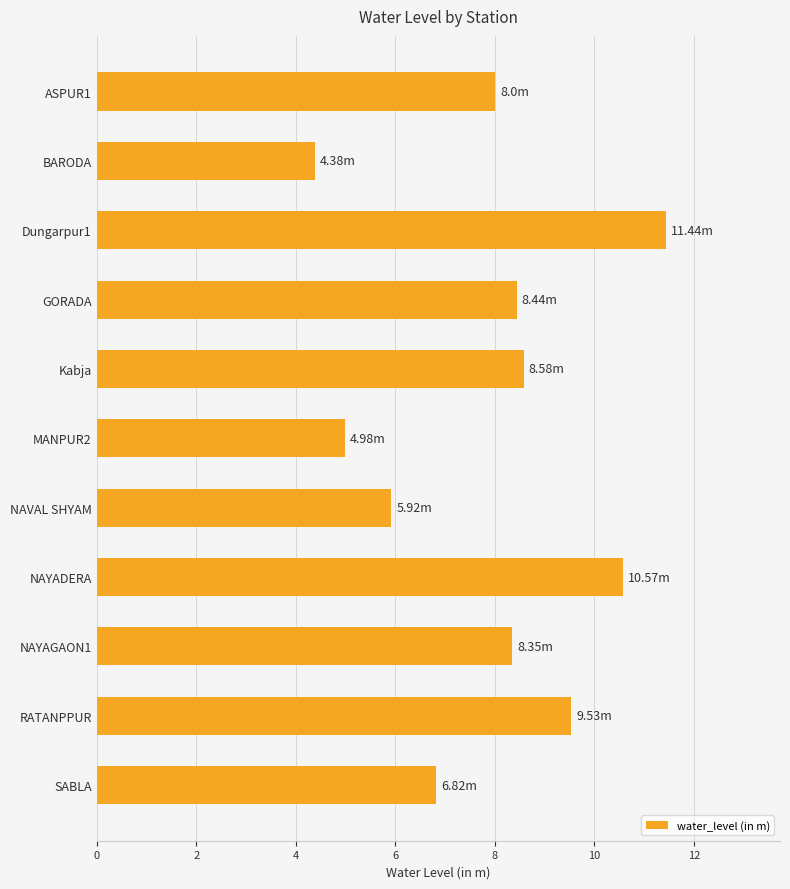

Which category has the highest value across all series?

Dungarpur1